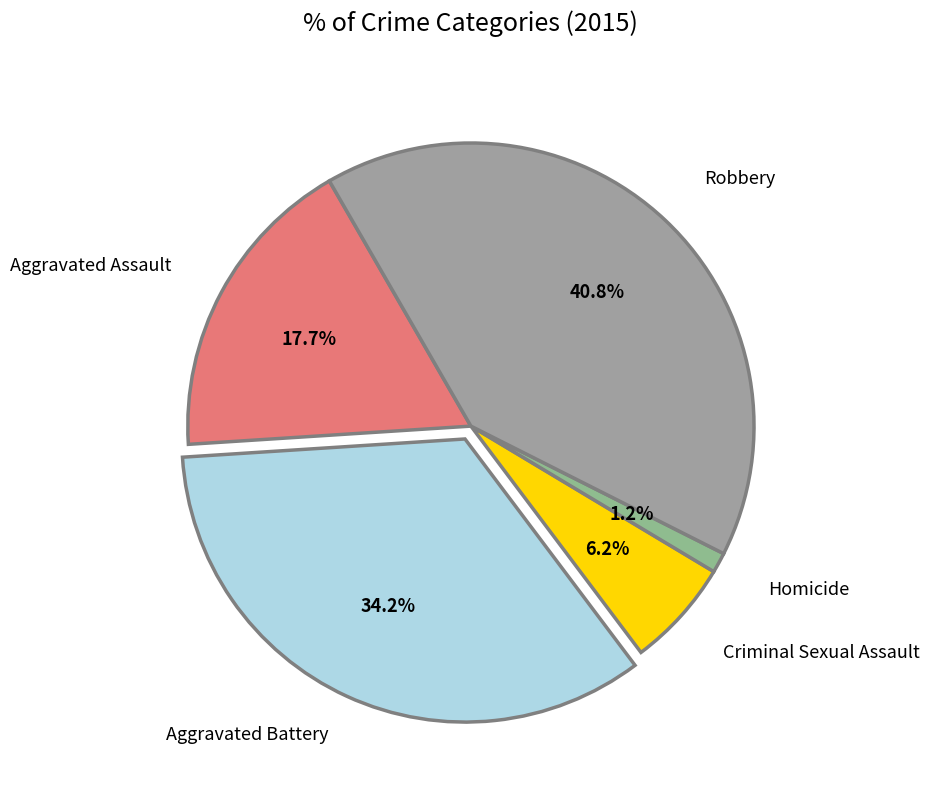

Which category has the biggest portion of the pie?

Robbery